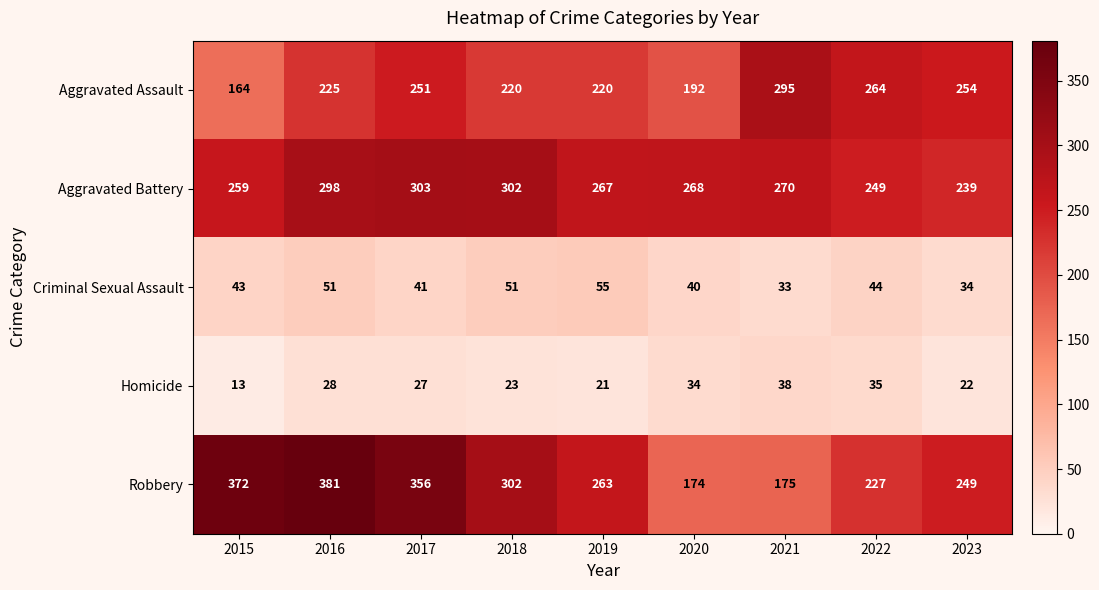

Between 2018 and 2023, which series saw the biggest shift?

Aggravated Battery